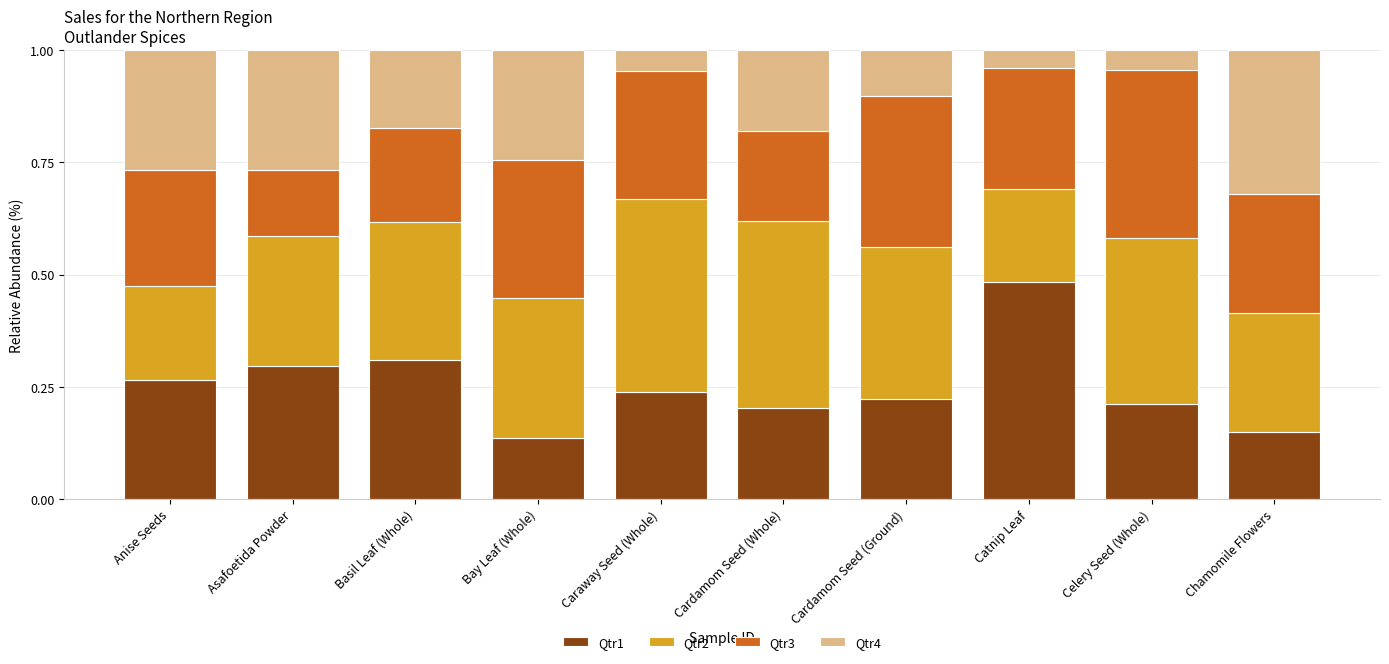

List the labels in order of Qtr1 value, largest first.

Catnip Leaf, Basil Leaf (Whole), Asafoetida Powder, Anise Seeds, Caraway Seed (Whole), Cardamom Seed (Ground), Celery Seed (Whole), Cardamom Seed (Whole), Chamomile Flowers, Bay Leaf (Whole)